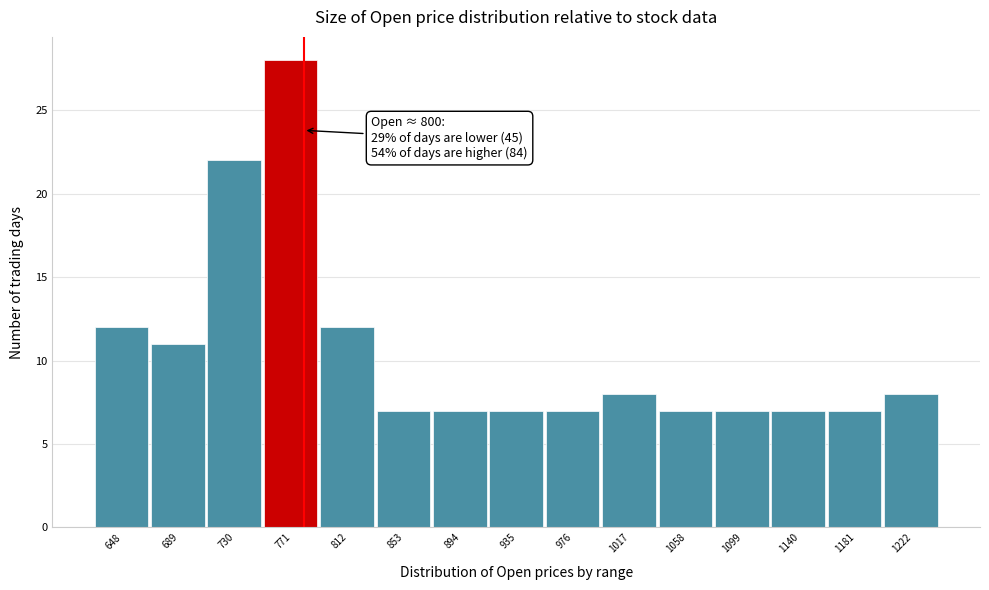

Reading left to right, list all the values displayed in this chart.

12	11	22	28	12	7	7	7	7	8	7	7	7	7	8